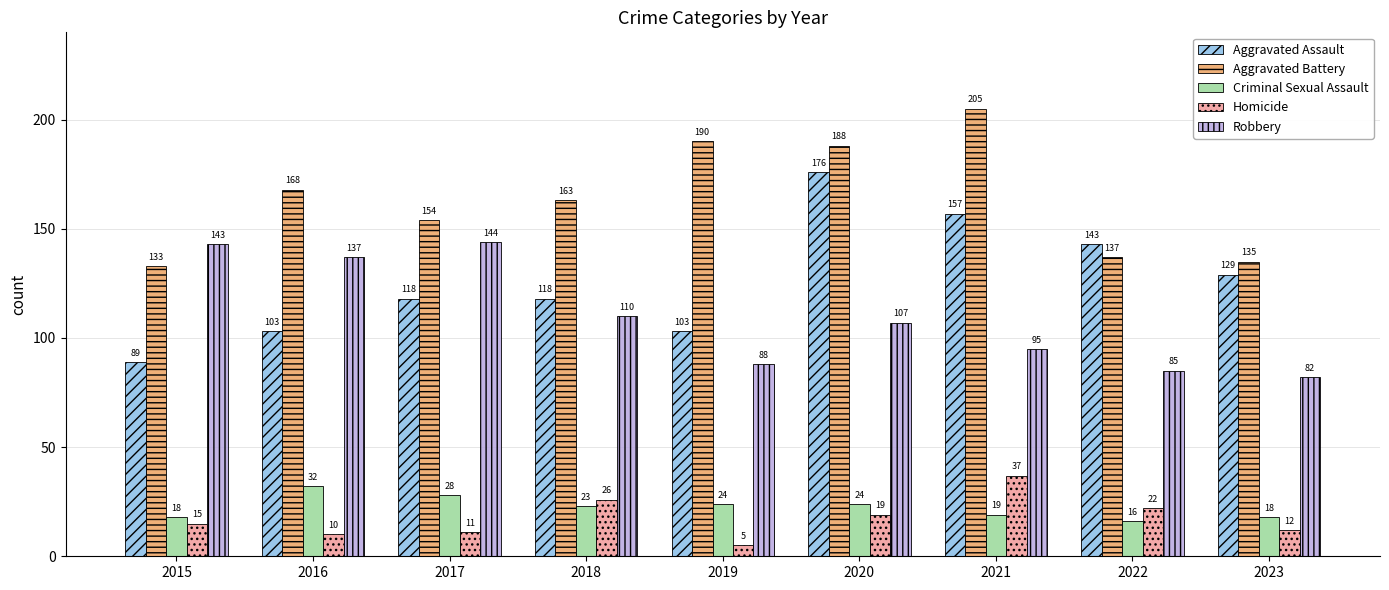

How many values in the Robbery series are below 107?

4